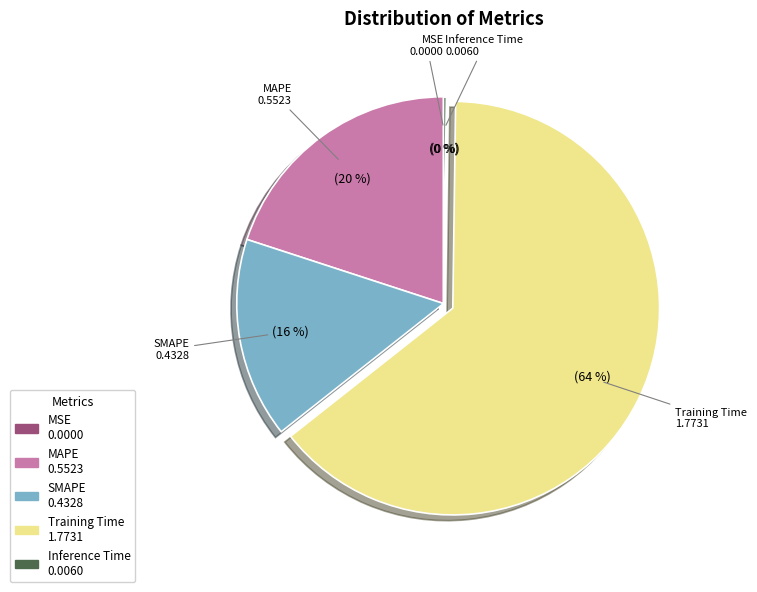

Which has a higher value, SMAPE or Training Time?

Training Time